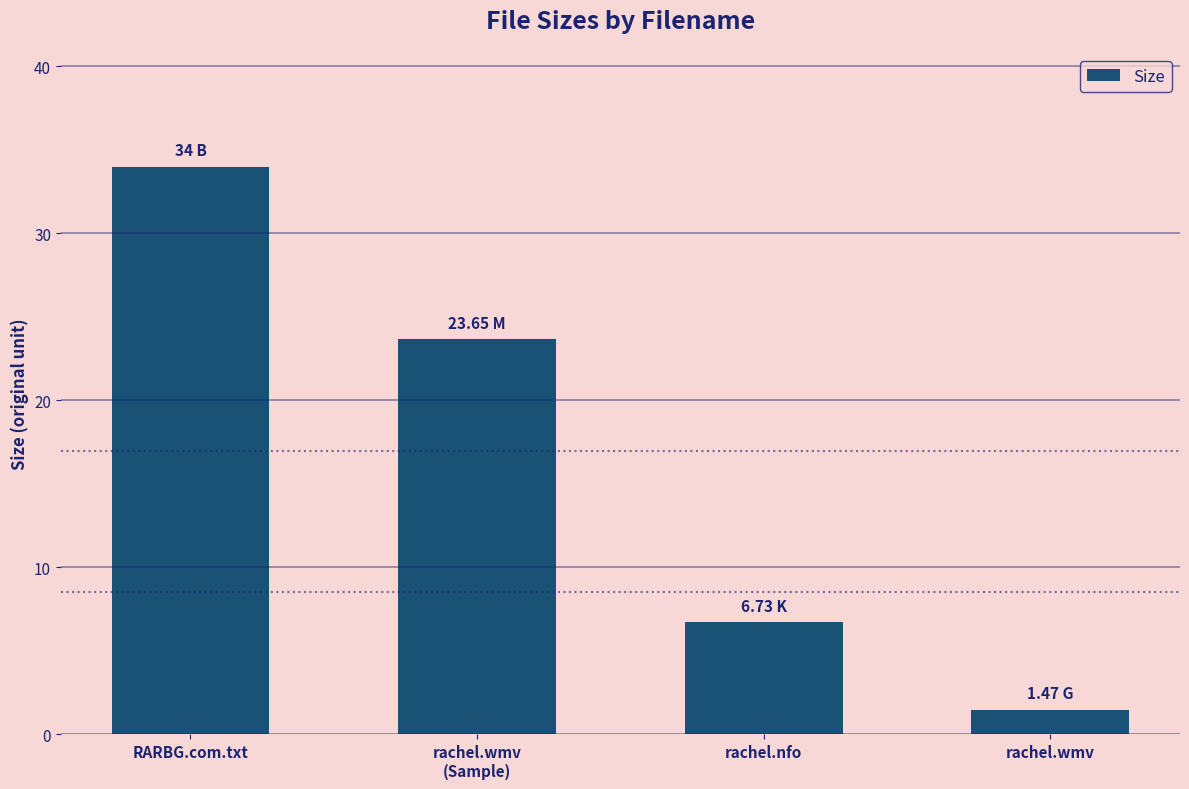

What value does the data have at RARBG.com.txt?

34.0